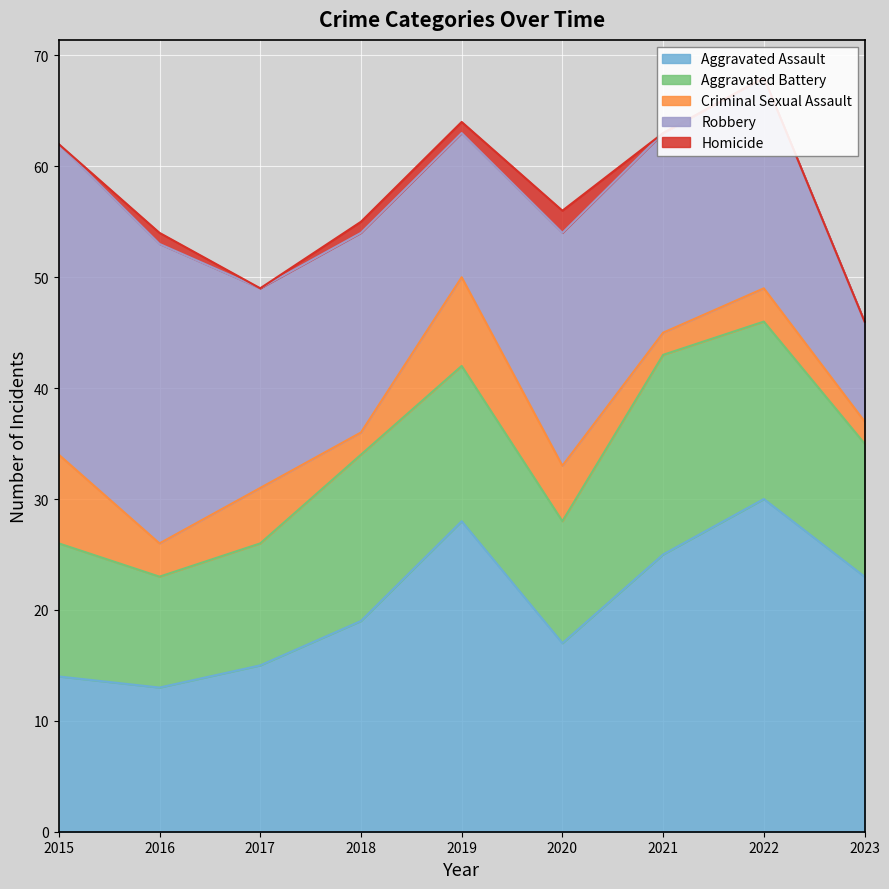

Is it true that Criminal Sexual Assault equals 3 at 2023?

False